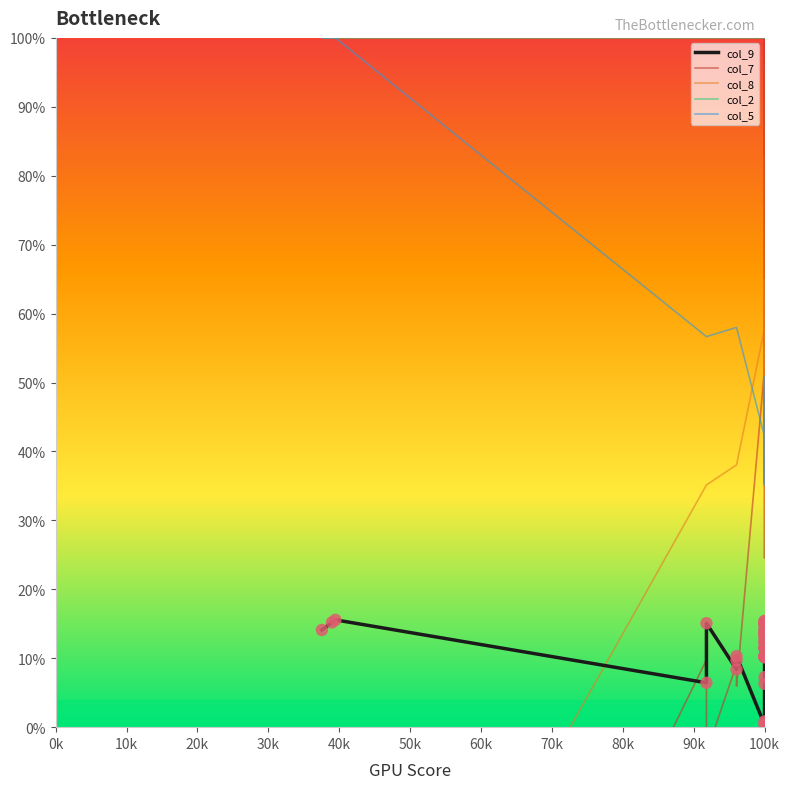

Which series has the largest Y range (max minus min)?

col_7